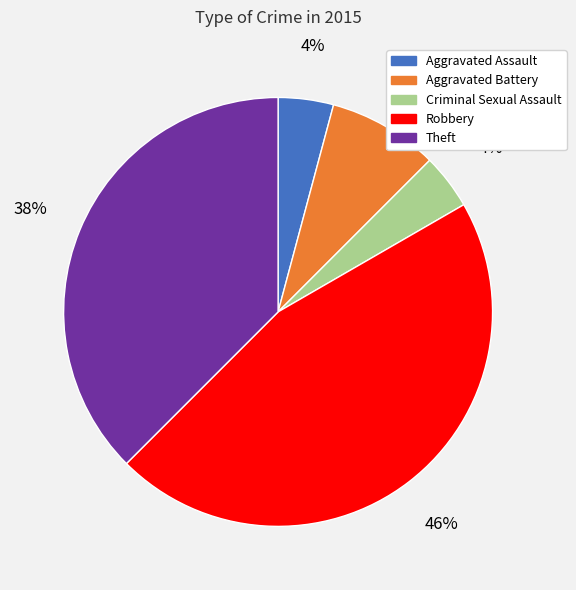

Between Aggravated Battery and Aggravated Assault, which is larger?

Aggravated Battery